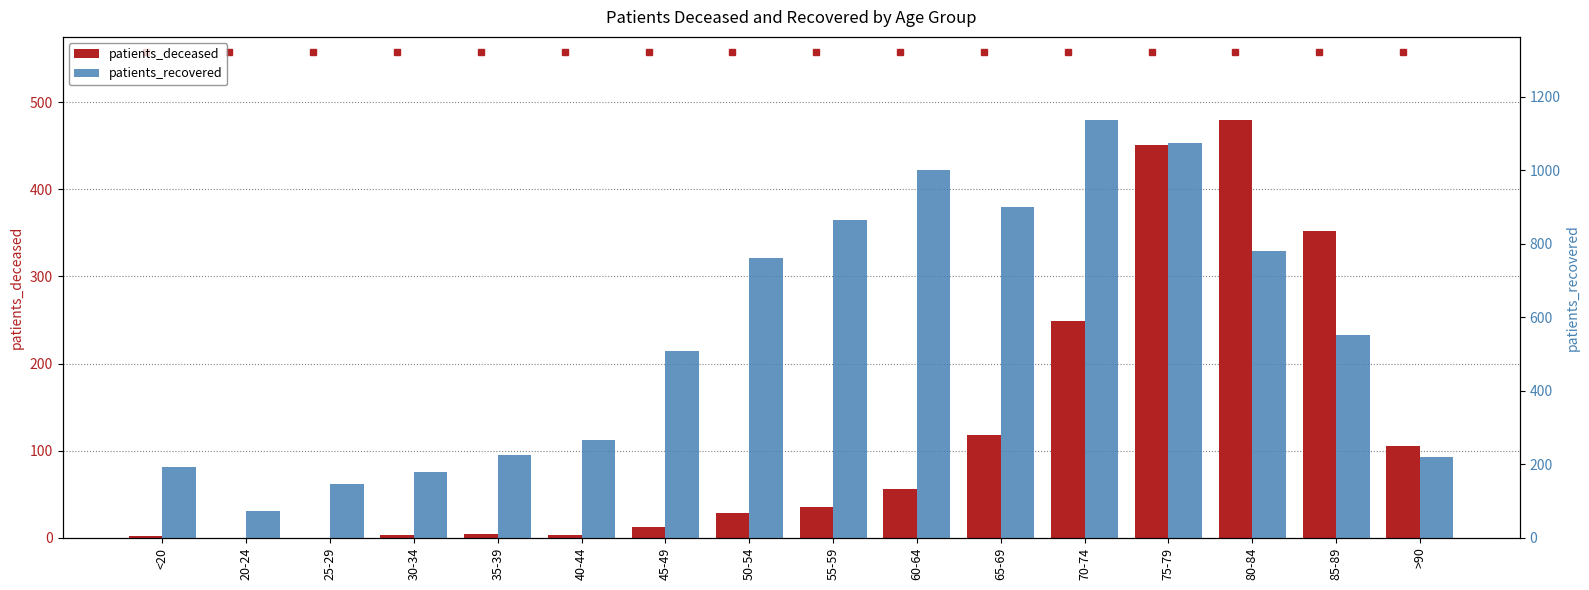

List the series in order of their overall mean, lowest first.

patients_deceased, patients_recovered